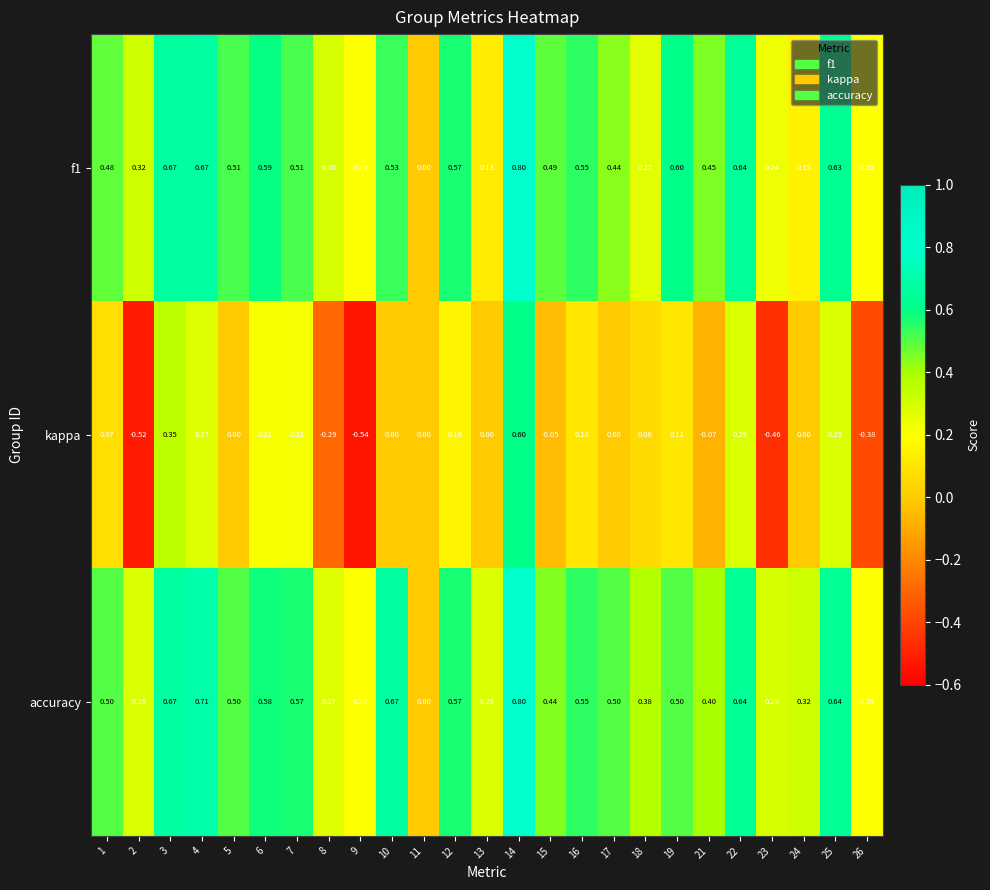

Is the value of kappa at 24 greater than the value of f1 at 24?

No